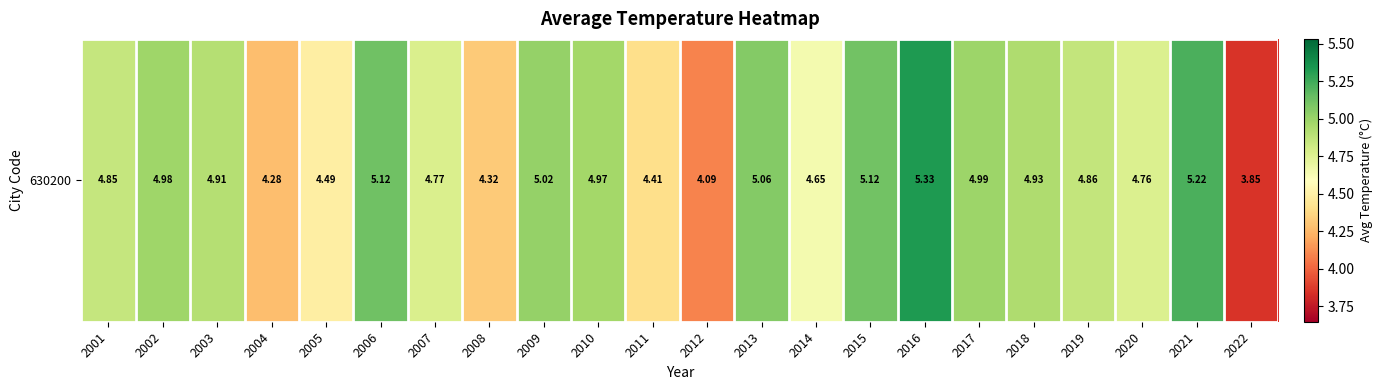

Where is the data nearest to the value 4?

2012